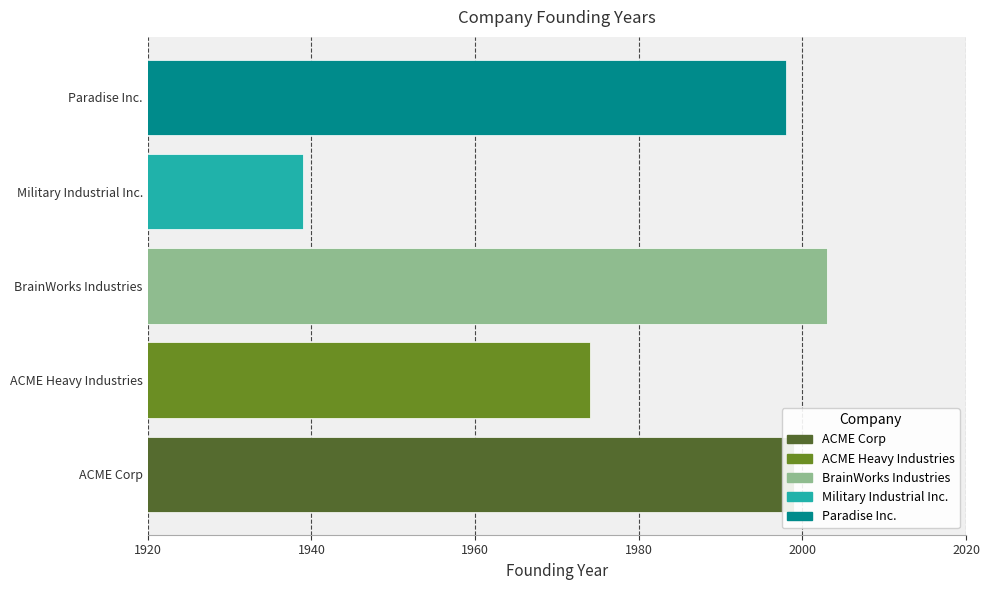

What is the sum of all values?

9913